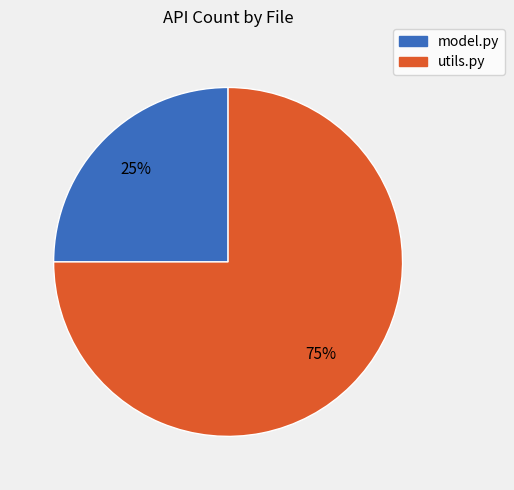

The utils.py slice represents 69% of the pie. True or false?

False